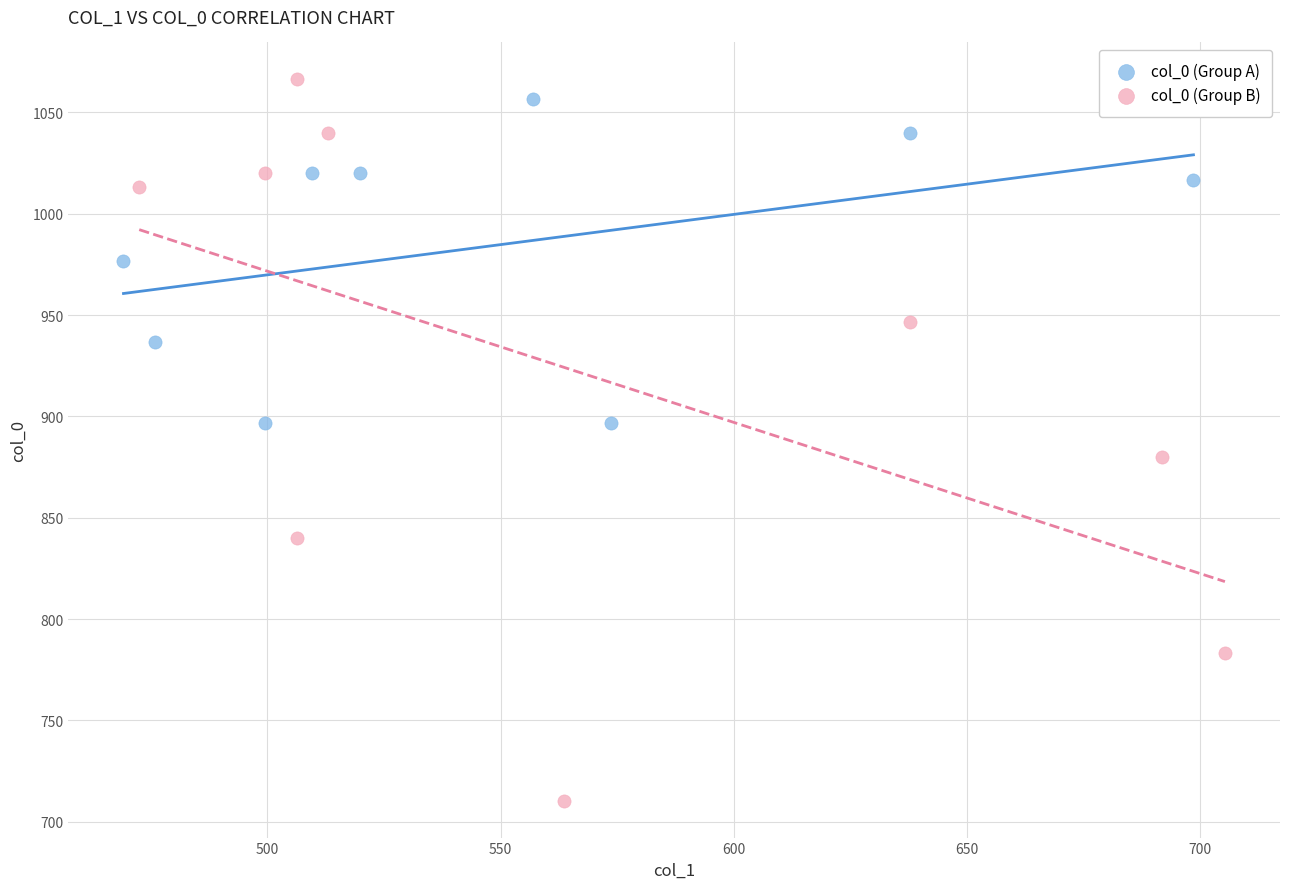

Which series reaches the minimum Y coordinate?

col_0 (Group B)